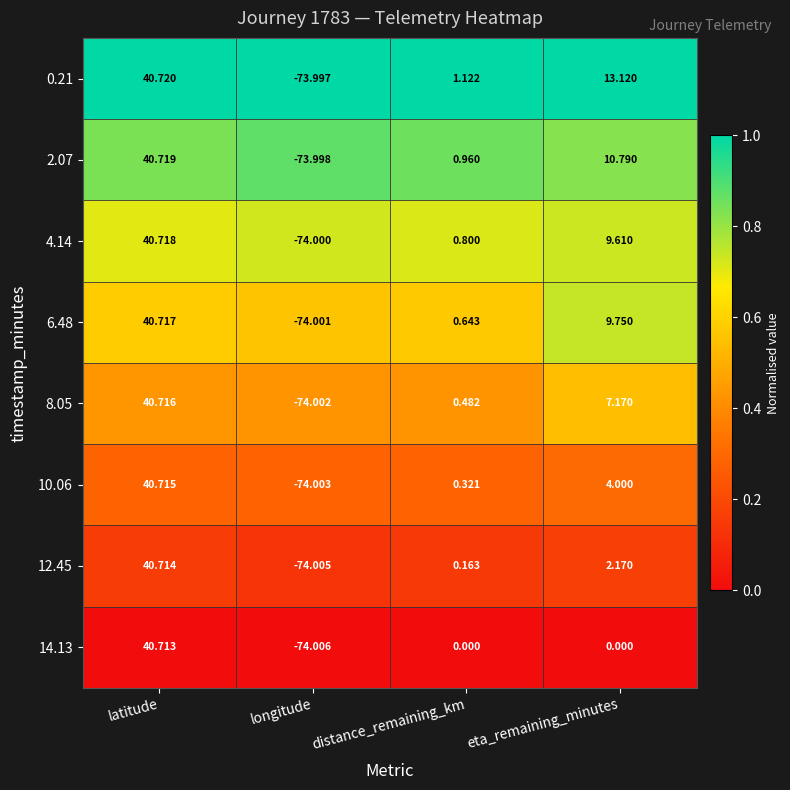

At which label does 2.07 reach its minimum?

longitude